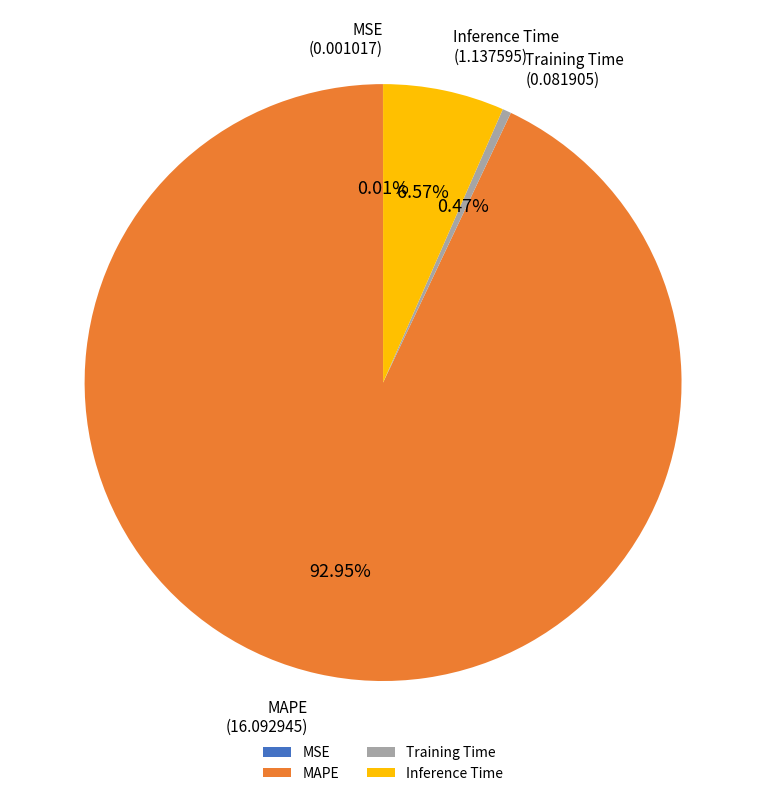

Is it true that Training Time is 8% of the pie?

False